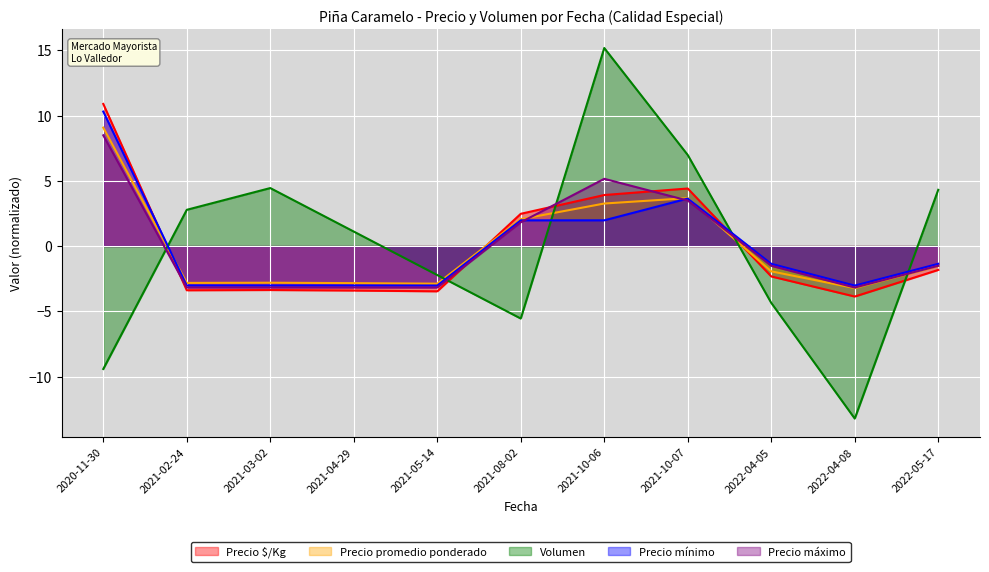

What is the label of the 2nd point from the left?

2021-02-24